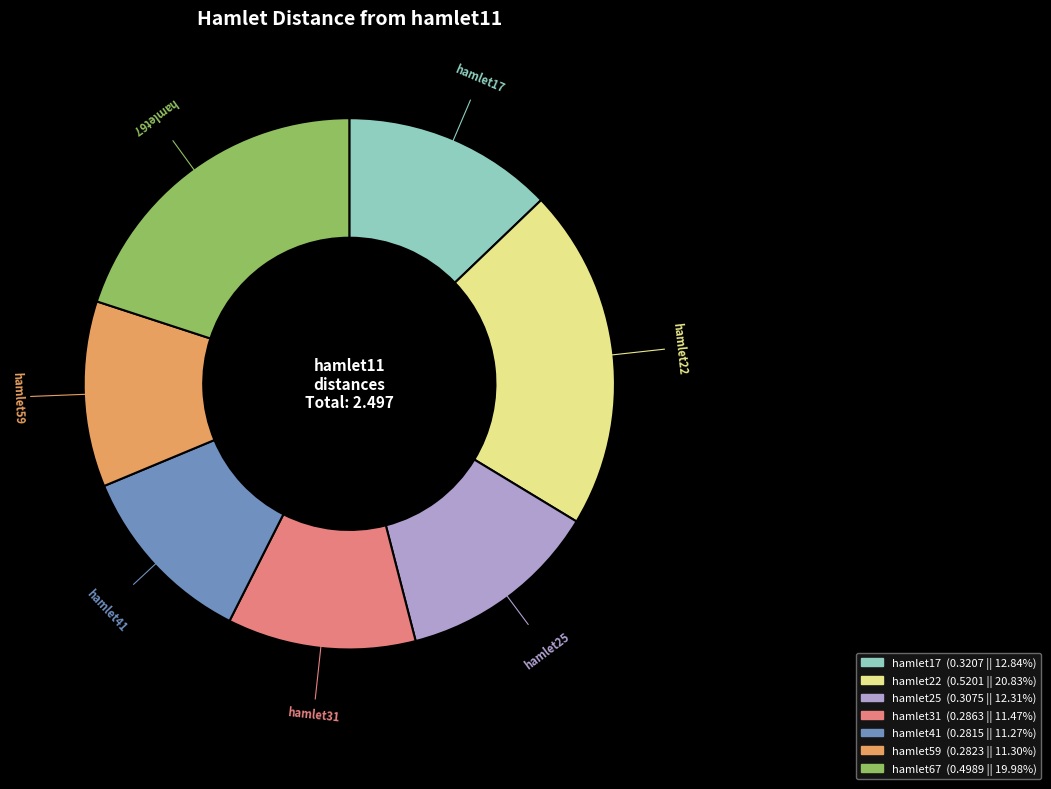

Does hamlet22 account for over 50% of the chart?

No